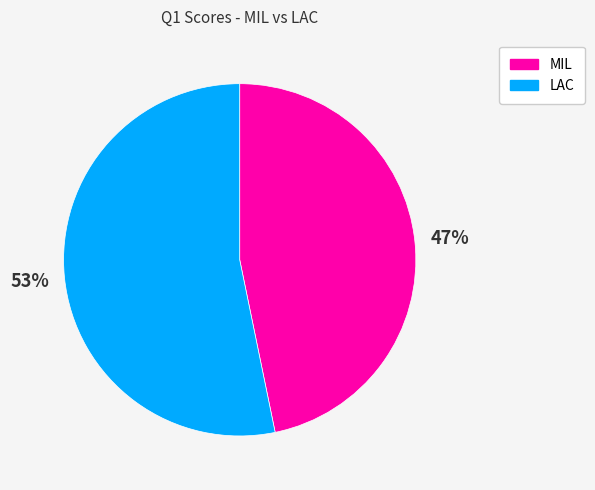

Is it true that LAC is 53% of the pie?

True